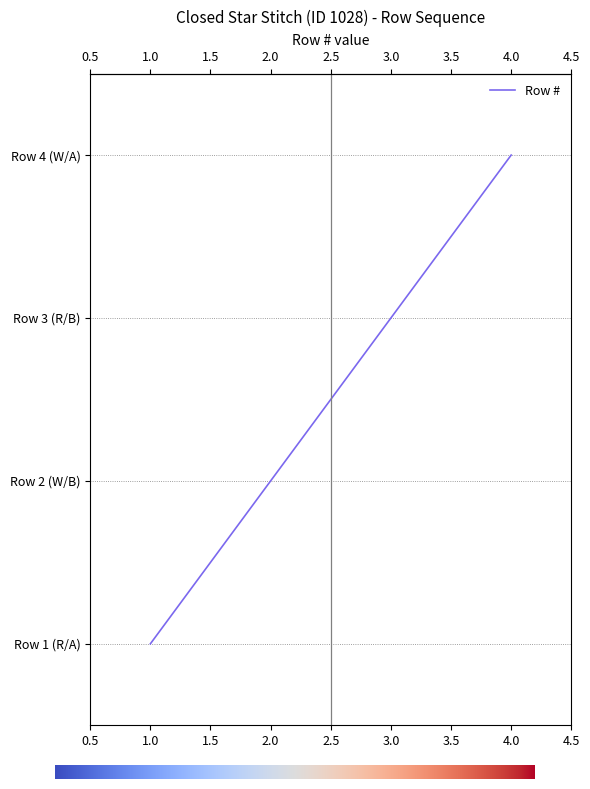

Which label corresponds to the smallest value in the chart?

1.0